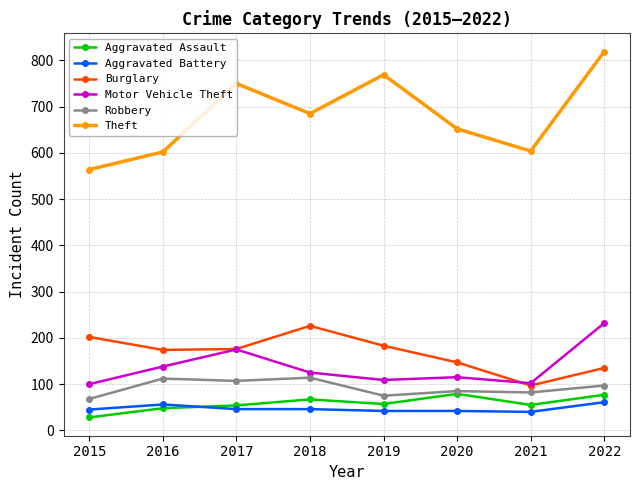

At which label does Robbery first exceed 97?

2016